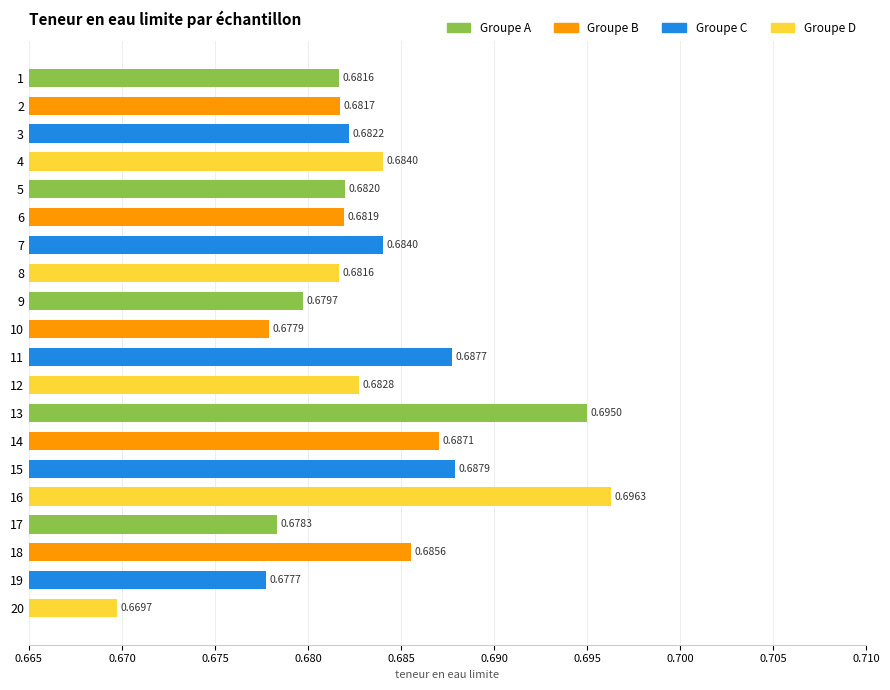

Between 3 and 6, which is larger?

3